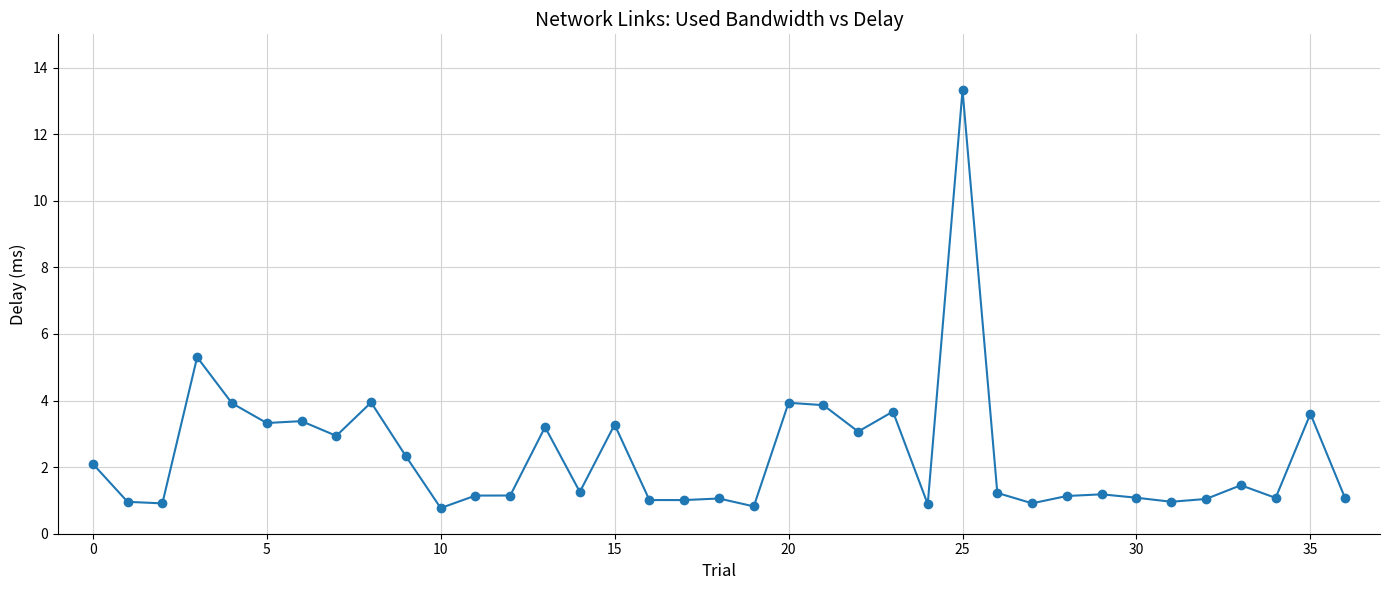

What is the greatest value displayed?

13.3